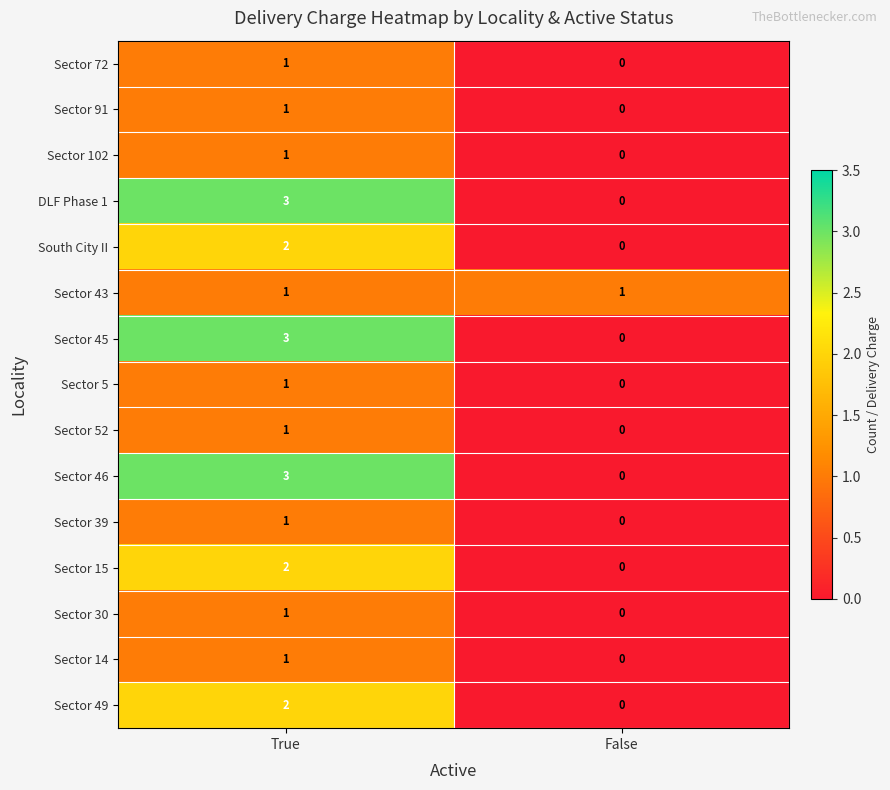

What value does the DLF Phase 1 series have at True?

3